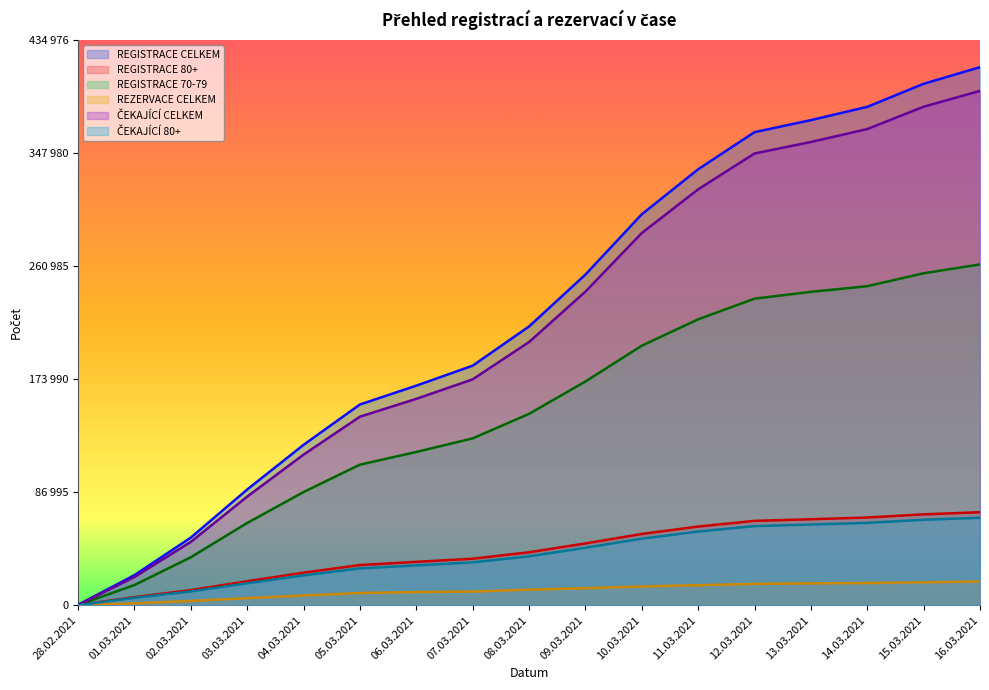

Reading right to left, list all the values displayed in this chart.

REGISTRACE CELKEM: 414263	401442	383707	373471	364211	335629	300970	254535	214597	184430	169040	154533	123464	89062	52046	23156	264
REGISTRACE 80+: 71609	69964	67520	66196	64947	60569	54859	47580	40744	35812	33407	30925	25059	18463	11613	6209	154
REGISTRACE 70-79: 262377	255574	245613	241263	236013	220109	199812	172223	147322	128457	117989	108221	87131	63307	36912	15540	100
REZERVACE CELKEM: 18270	17651	17103	16848	16412	15456	14436	13124	11977	10534	10155	9381	7524	5464	3298	1448	73
ČEKAJÍCÍ CELKEM: 395993	383791	366604	356623	347799	320173	286534	241411	202620	173896	158885	145152	115940	83598	48748	21708	191
ČEKAJÍCÍ 80+: 67337	65797	63407	62124	60929	56721	51242	44251	37641	33003	30666	28356	22931	16898	10602	5699	81